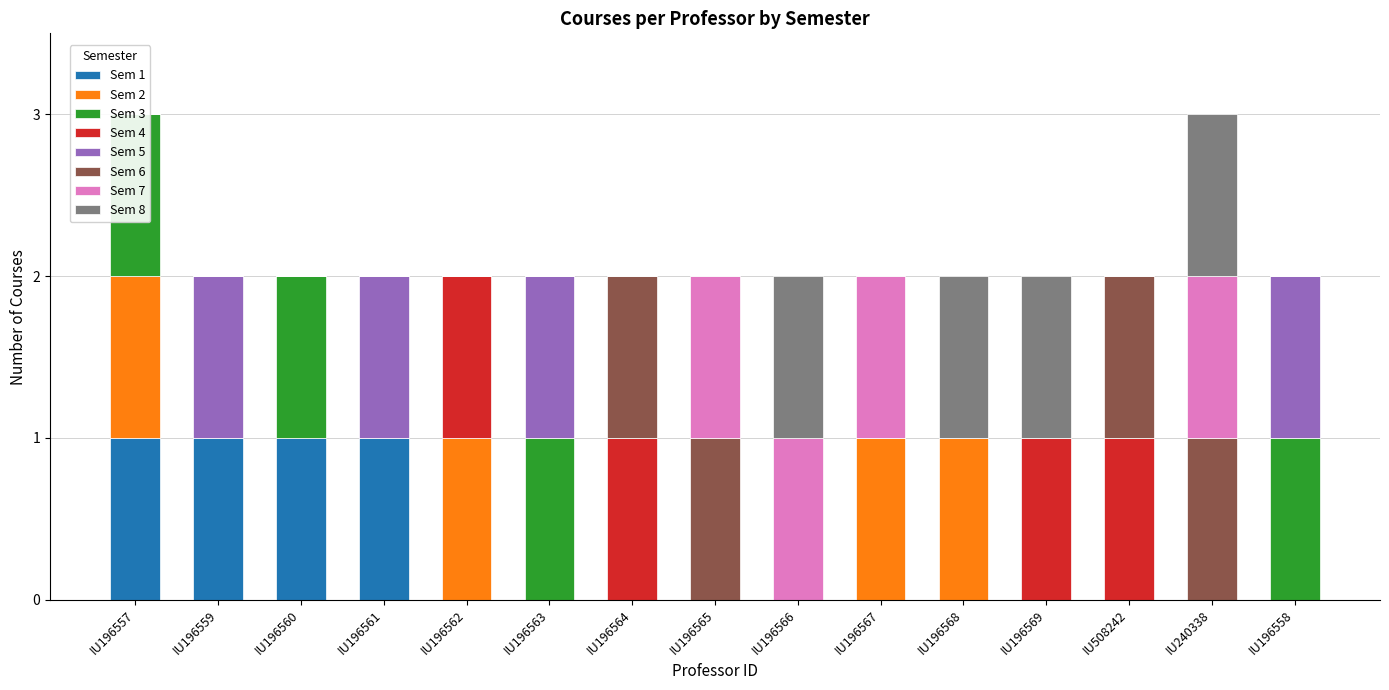

Between IU196563 and IU196564, which is larger?

IU196563